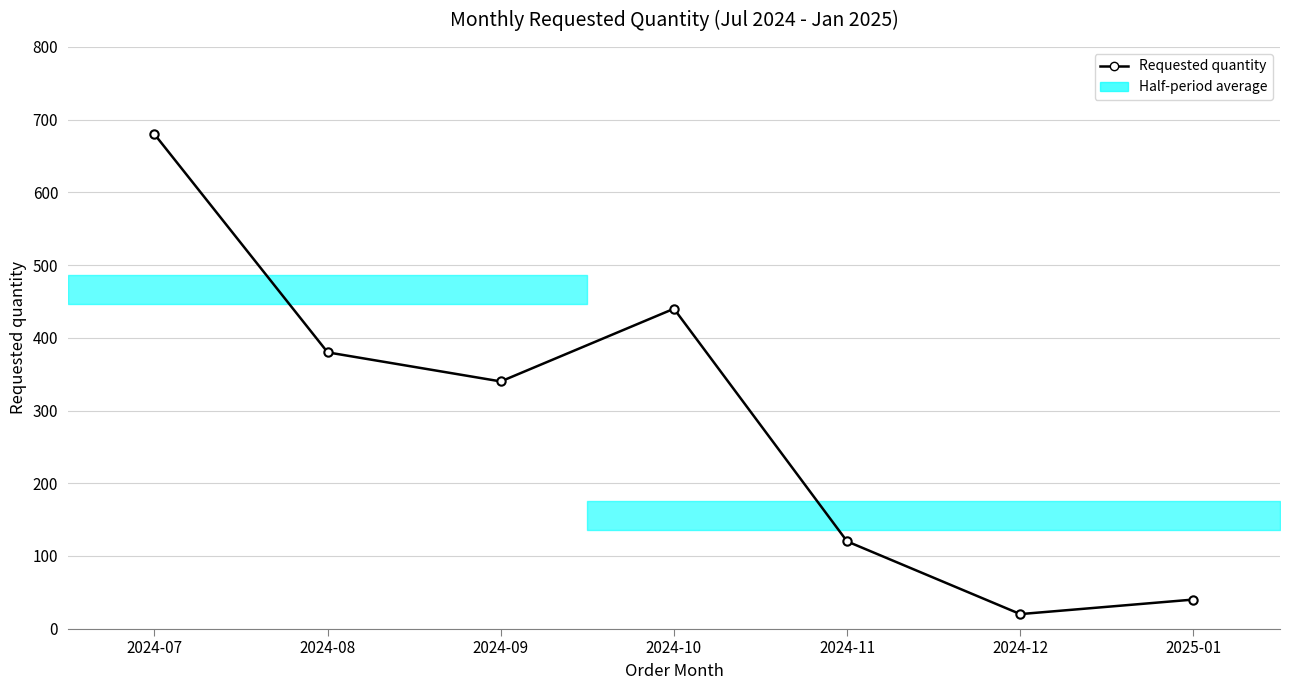

What is the sum of the values at 2024-12 and 2025-01?

60